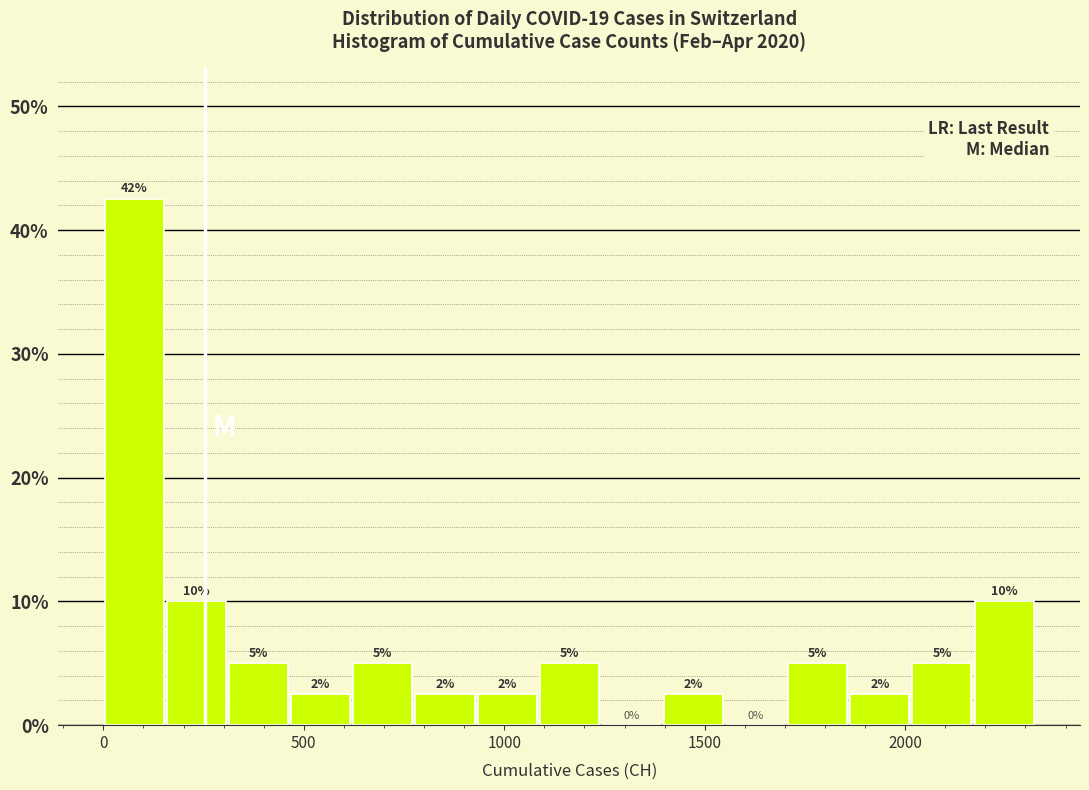

Around what value on the x-axis is the tallest bar? Give the approximate position of its centre, as read against the axis.

100